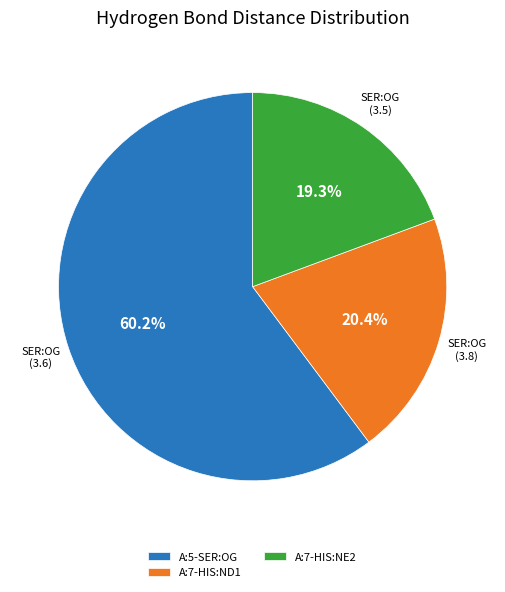

How many segments does this pie chart have?

3